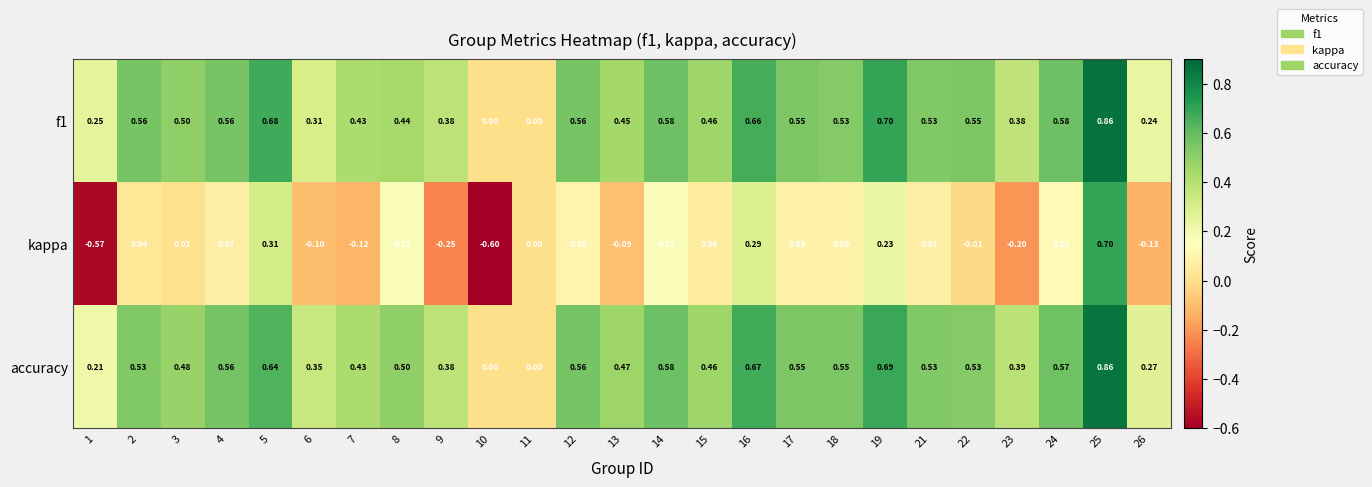

Is the value of accuracy at 15 greater than the value of f1 at 26?

Yes